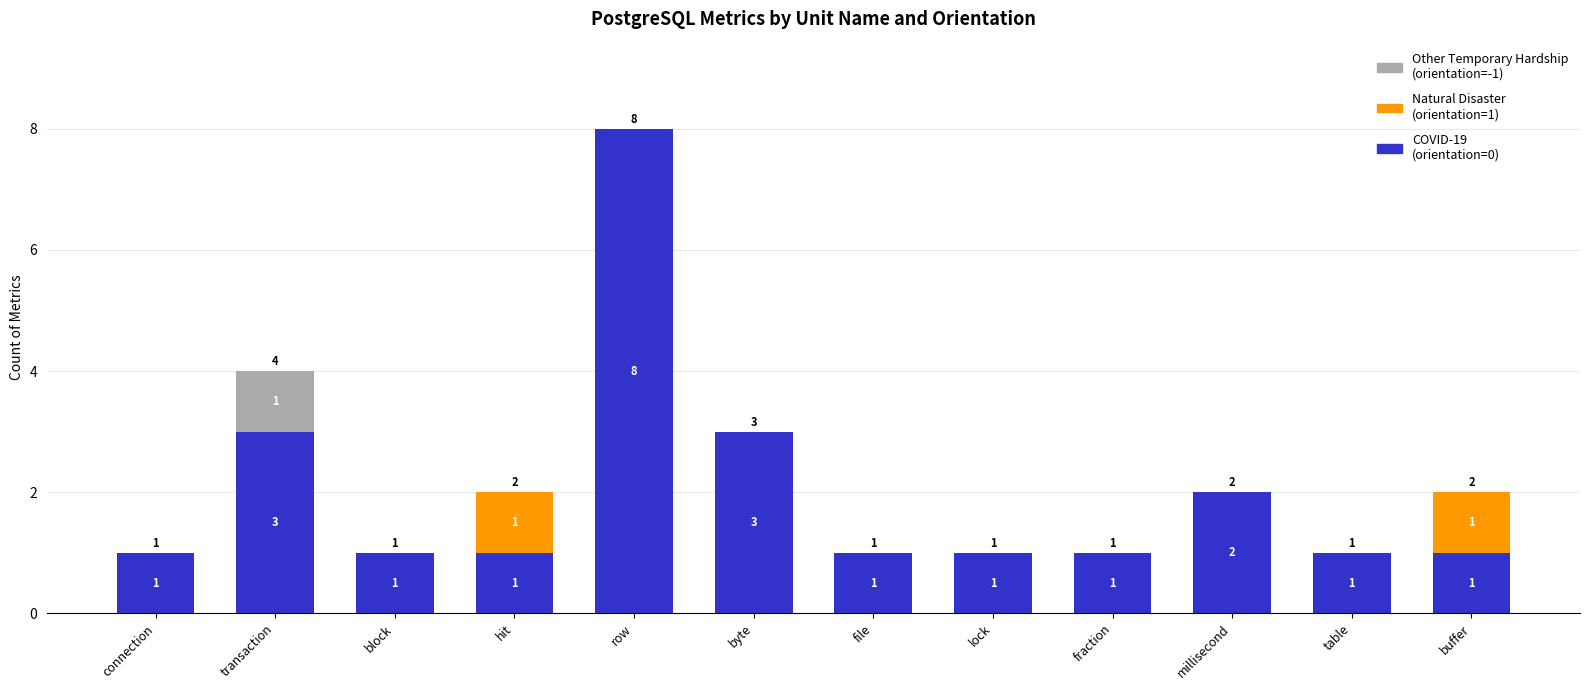

What are all the series names shown in the legend?

Other Temporary Hardship (orientation=-1), Natural Disaster (orientation=1), COVID-19 (orientation=0)